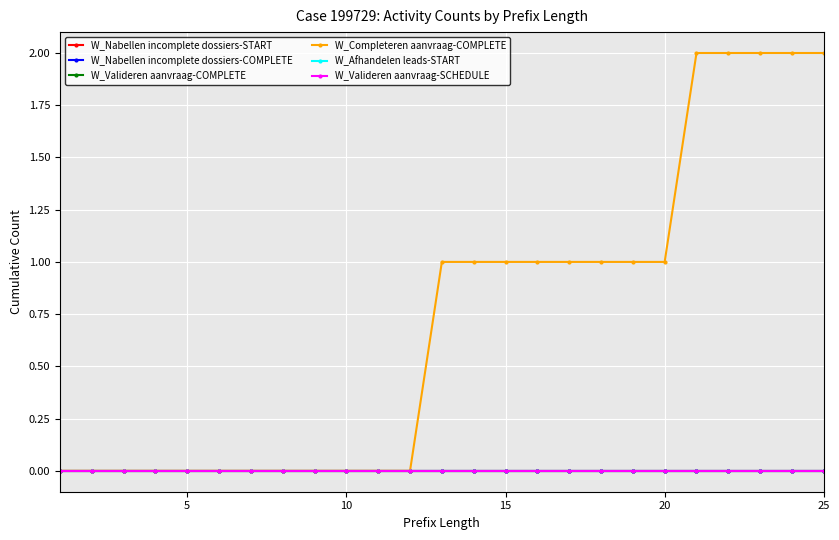

Reading right to left, transcribe all the data shown in this chart.

W_Nabellen incomplete dossiers-START: 0	0	0	0	0	0	0	0	0	0	0	0	0	0	0	0	0	0	0	0	0	0	0	0	0
W_Nabellen incomplete dossiers-COMPLETE: 0	0	0	0	0	0	0	0	0	0	0	0	0	0	0	0	0	0	0	0	0	0	0	0	0
W_Valideren aanvraag-COMPLETE: 0	0	0	0	0	0	0	0	0	0	0	0	0	0	0	0	0	0	0	0	0	0	0	0	0
W_Completeren aanvraag-COMPLETE: 2	2	2	2	2	1	1	1	1	1	1	1	1	0	0	0	0	0	0	0	0	0	0	0	0
W_Afhandelen leads-START: 0	0	0	0	0	0	0	0	0	0	0	0	0	0	0	0	0	0	0	0	0	0	0	0	0
W_Valideren aanvraag-SCHEDULE: 0	0	0	0	0	0	0	0	0	0	0	0	0	0	0	0	0	0	0	0	0	0	0	0	0